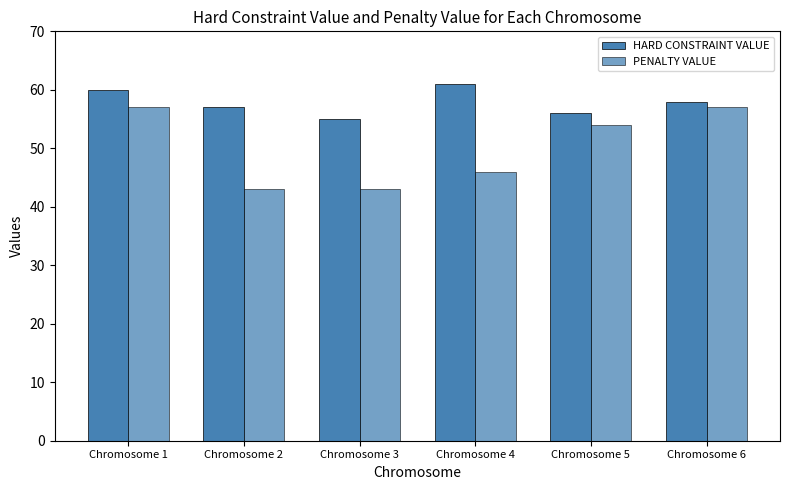

How many data points does each series have?

6